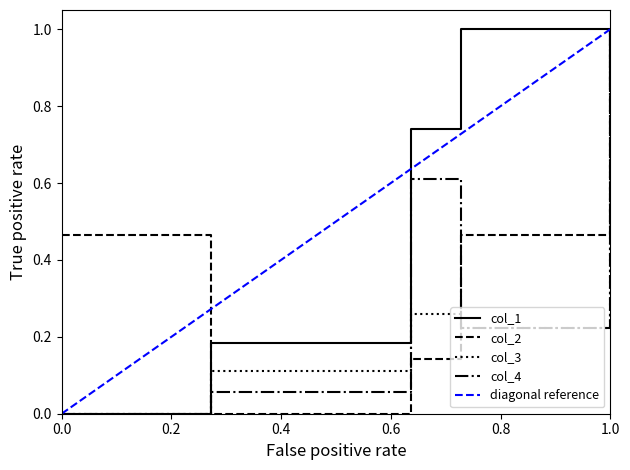

True or false: col_2 and col_1 cross at least once.

True